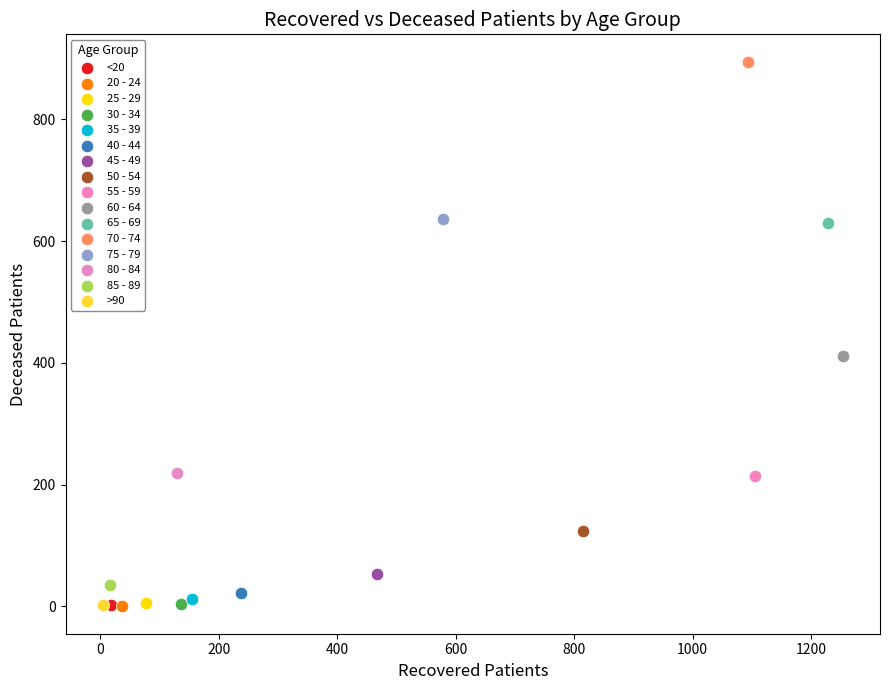

Which series contains the highest Y value?

70 - 74